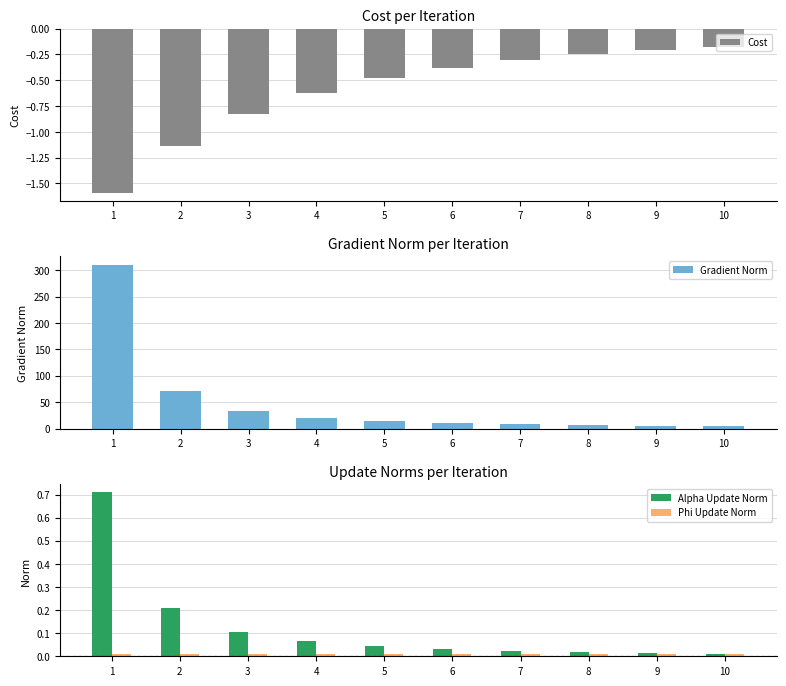

True or false: Alpha Update Norm has a value of 0.1 at 4.

True